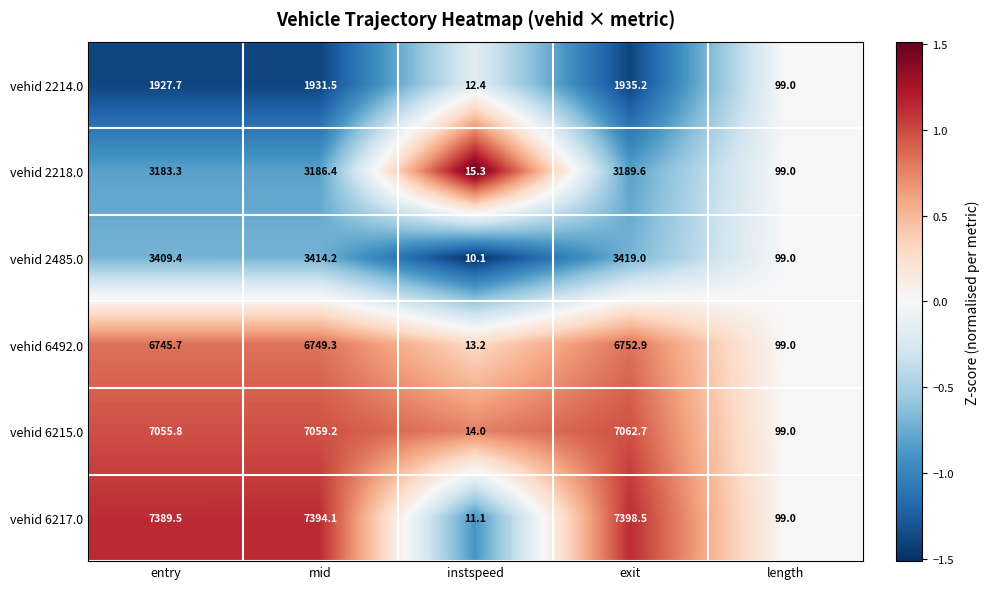

Which series changed the most between instspeed and exit?

vehid 6217.0